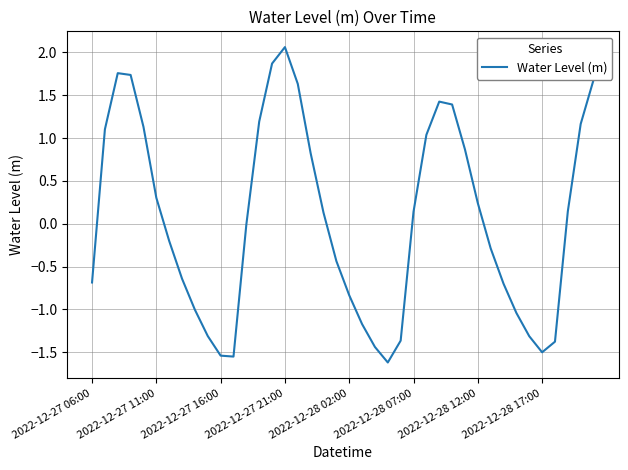

How many interior local valleys (lower than both neighbors) does the data have?

3